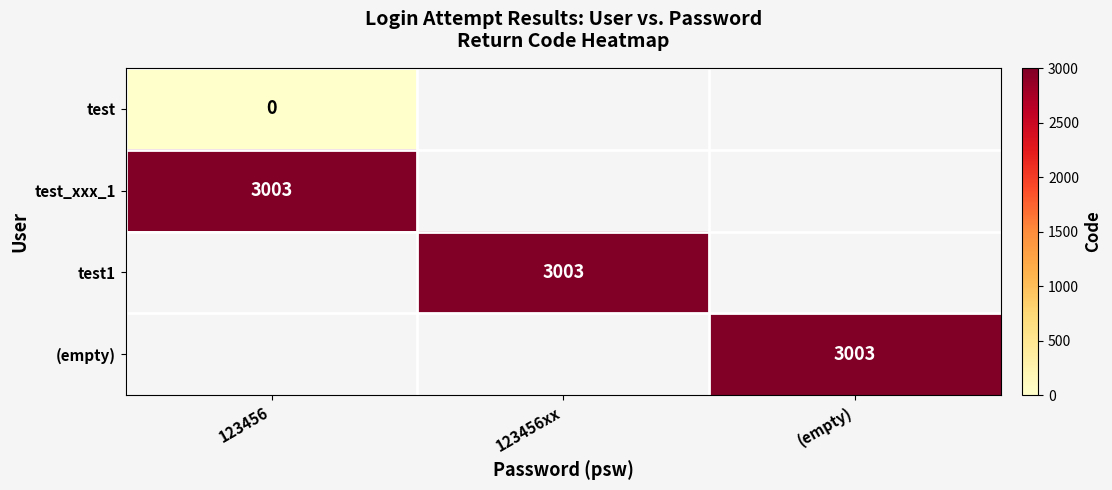

Count the number of data series in this chart.

4